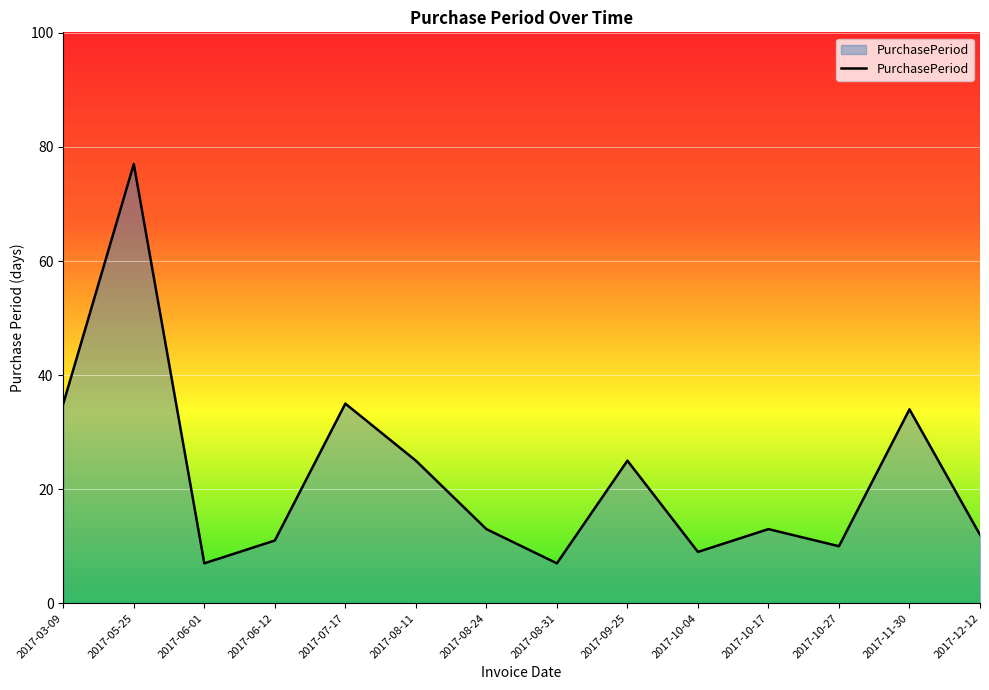

How many lines are shown in the chart?

1